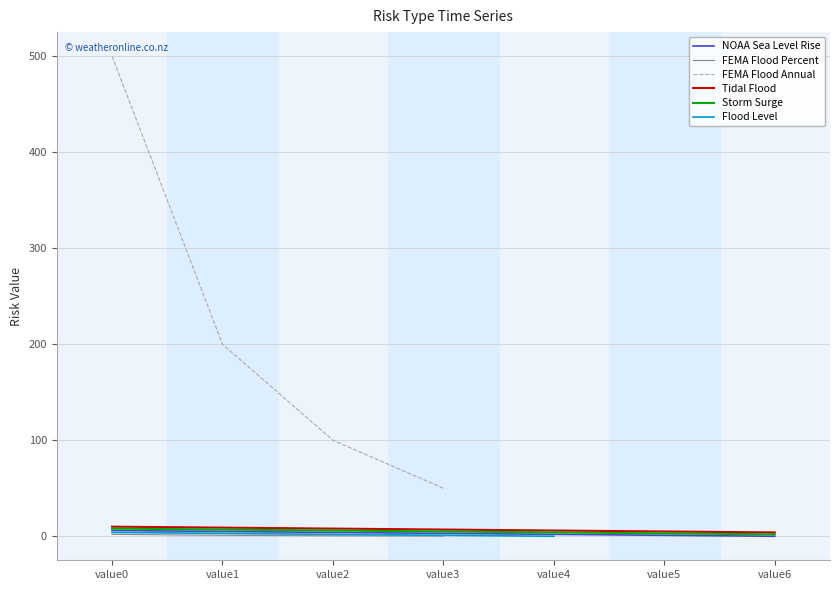

How many data points does each series have?

7